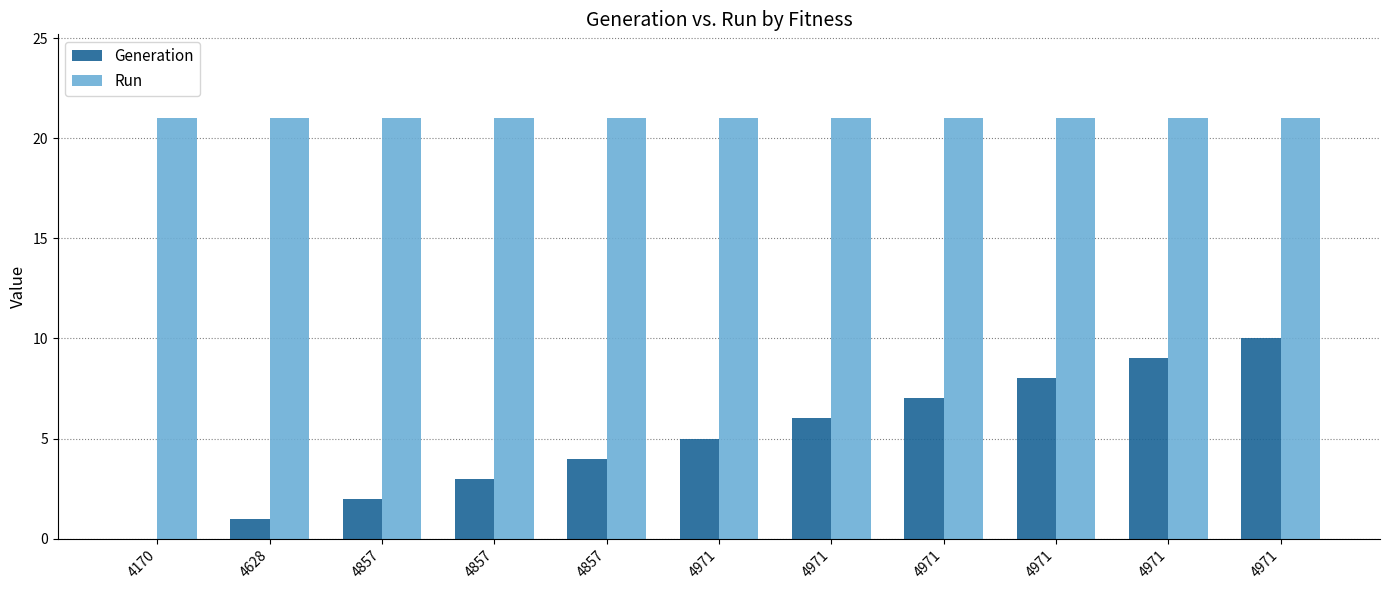

How many data points does each series have?

11